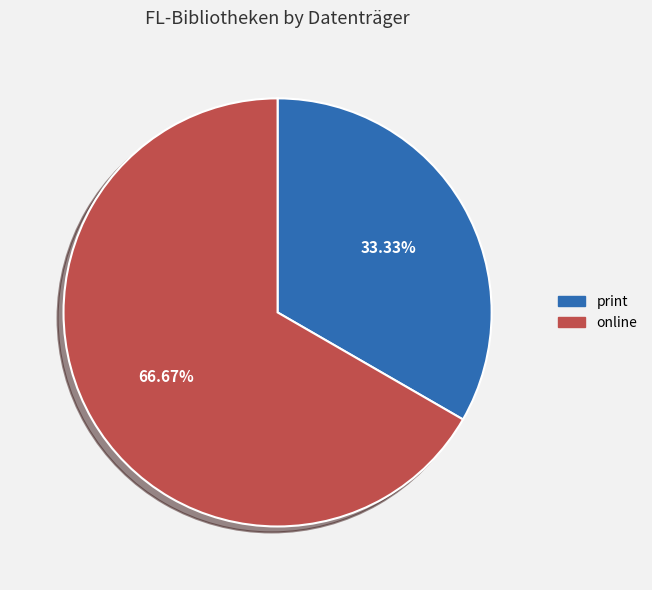

What is the total percentage of print and online?

100.0%